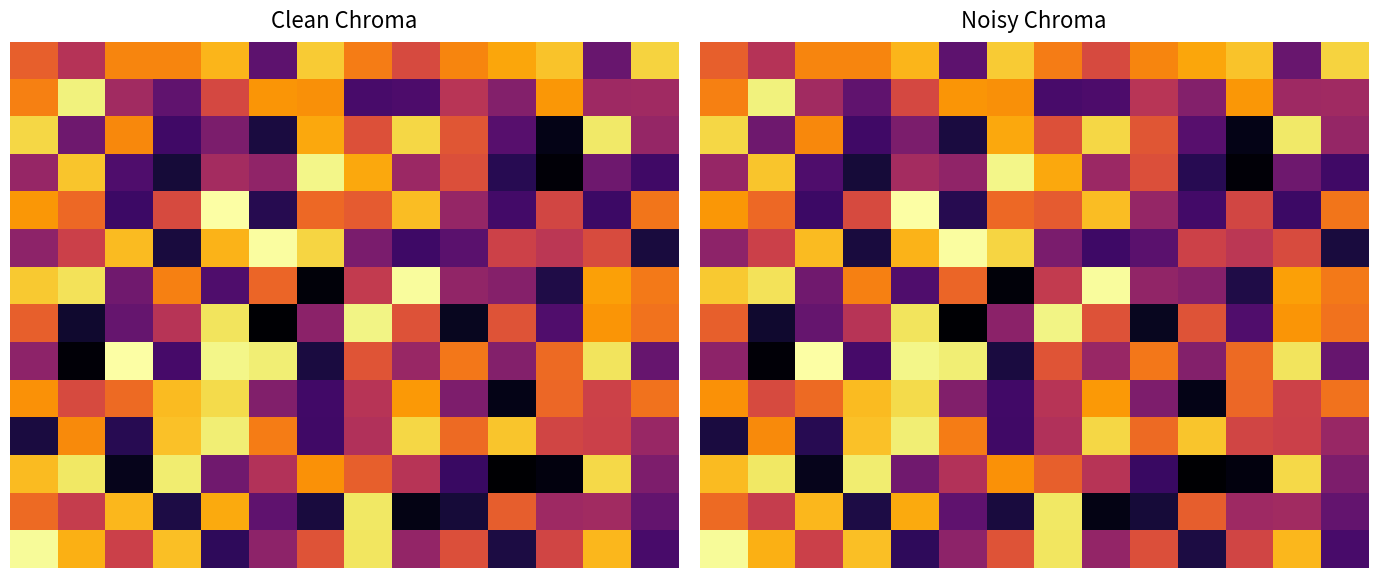

How many distinct data groups are displayed?

14